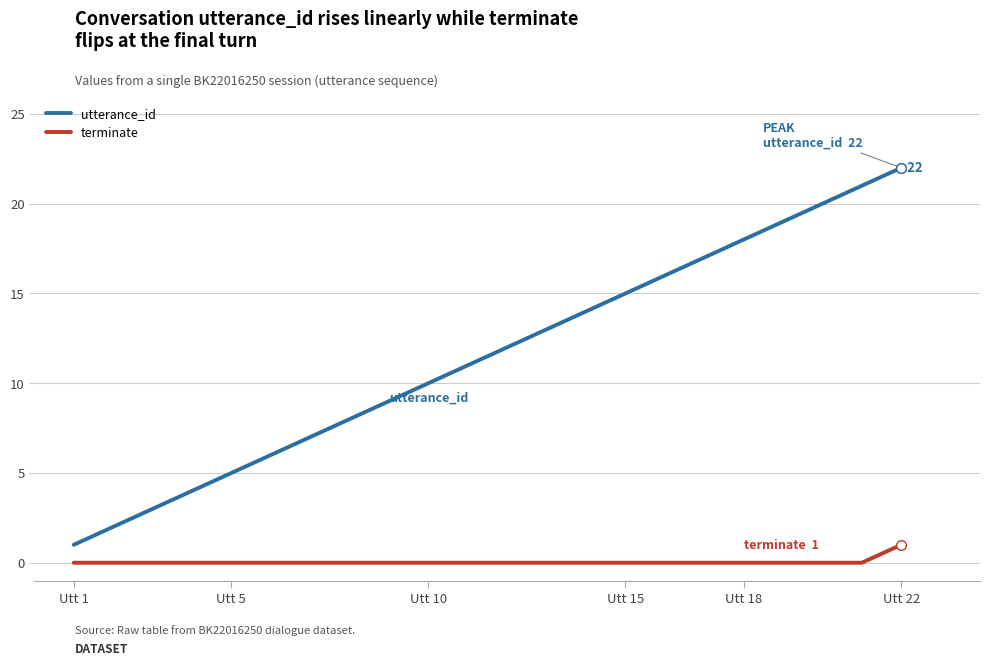

Which series has the largest range (max minus min)?

utterance_id